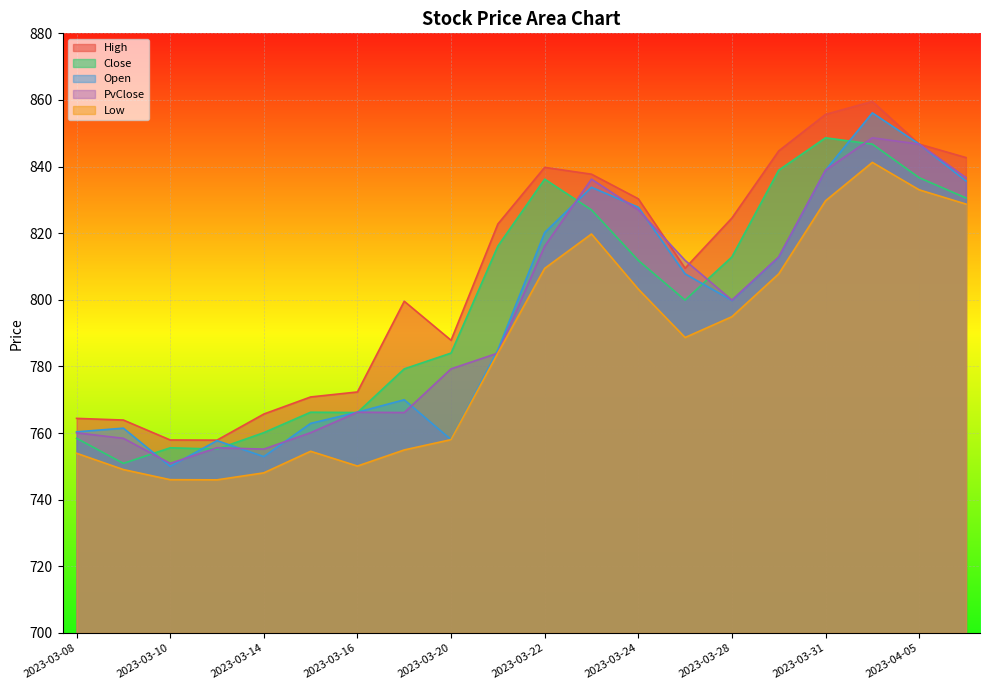

At which category does PvClose reach its first local valley?

2023-03-10